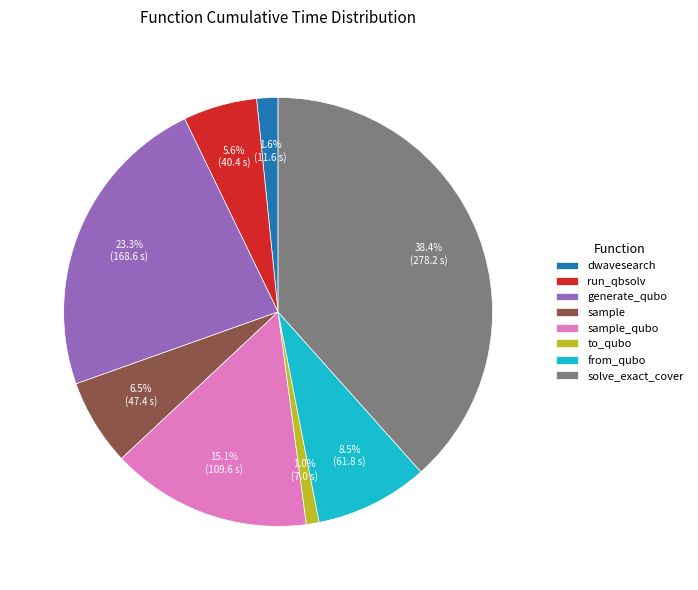

The to_qubo slice represents 7% of the pie. True or false?

False